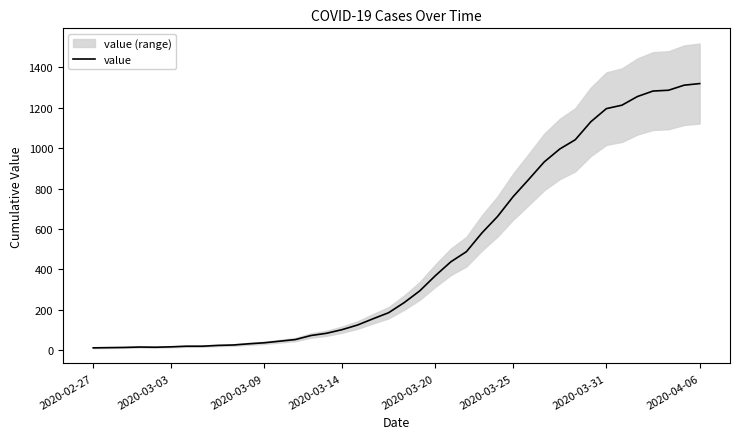

At which label does the data first exceed 236?

21